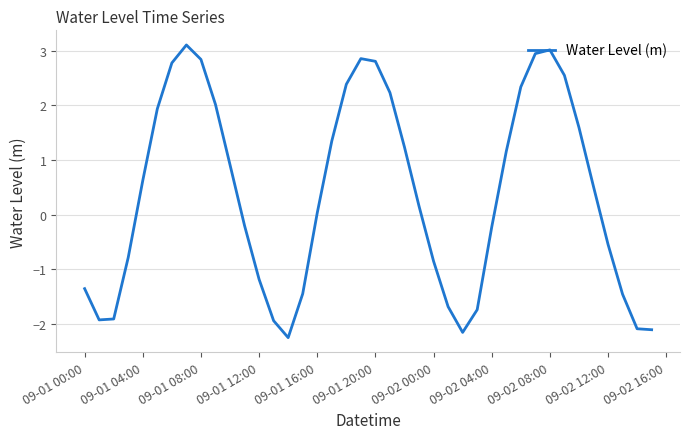

What is the minimum value shown in the chart?

-2.2